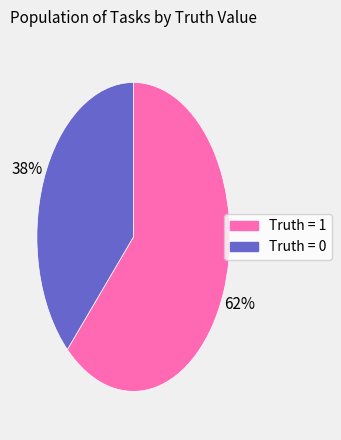

Does any single category account for the majority?

Yes